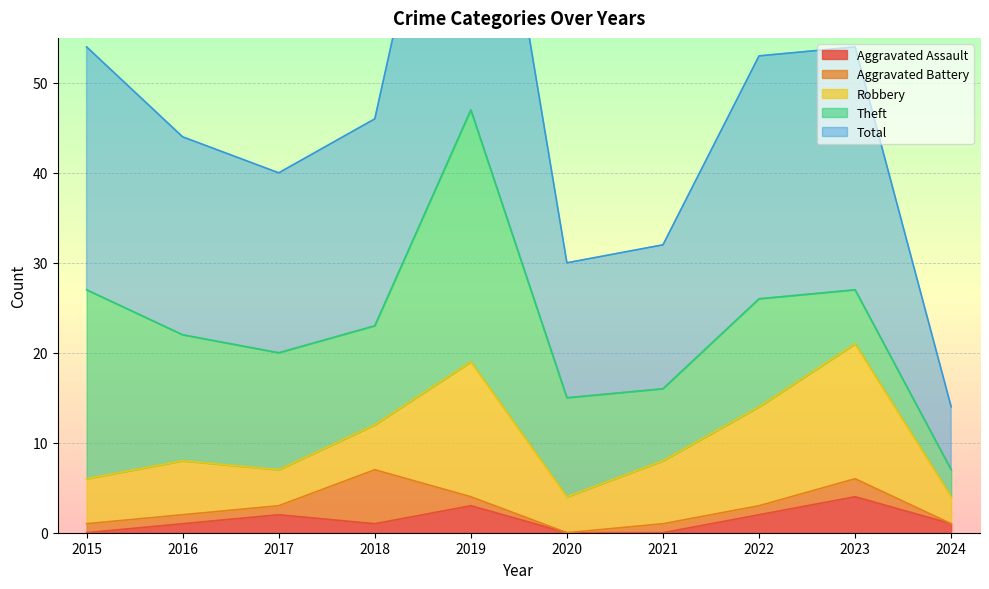

What is the average value of the Theft series?

13